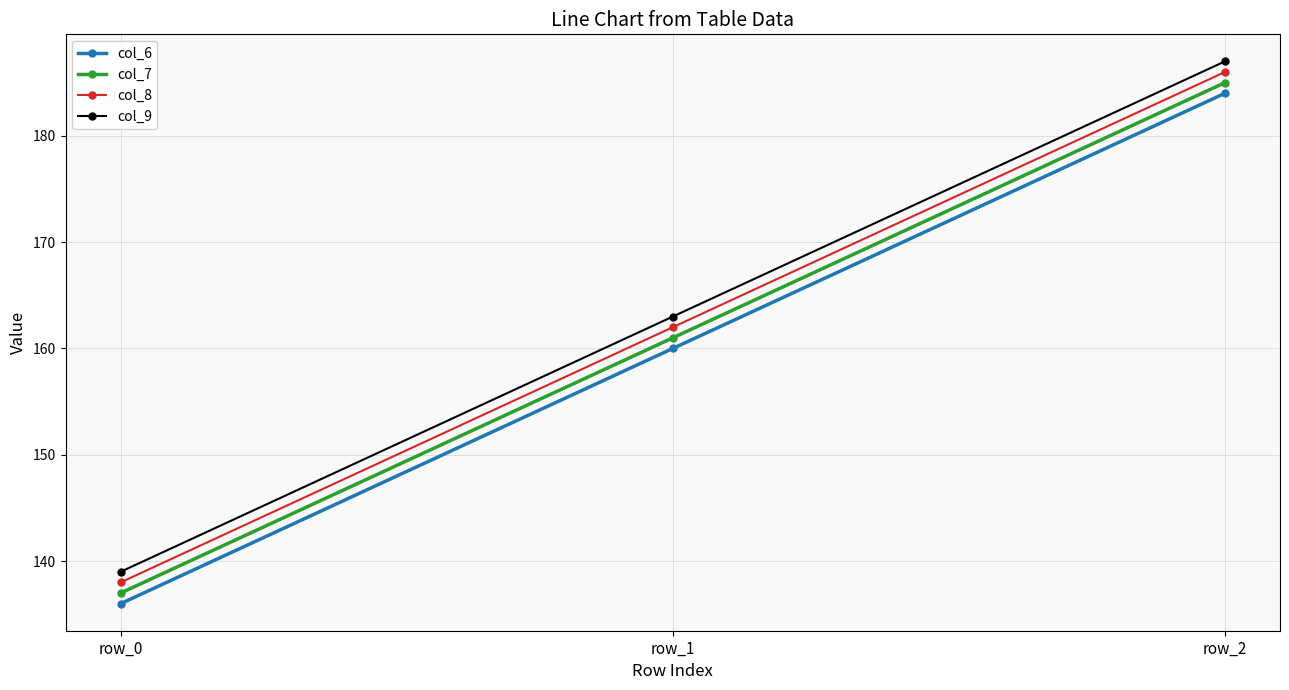

Reading left to right, what are all the values shown in this chart?

col_6: 136	160	184
col_7: 137	161	185
col_8: 138	162	186
col_9: 139	163	187